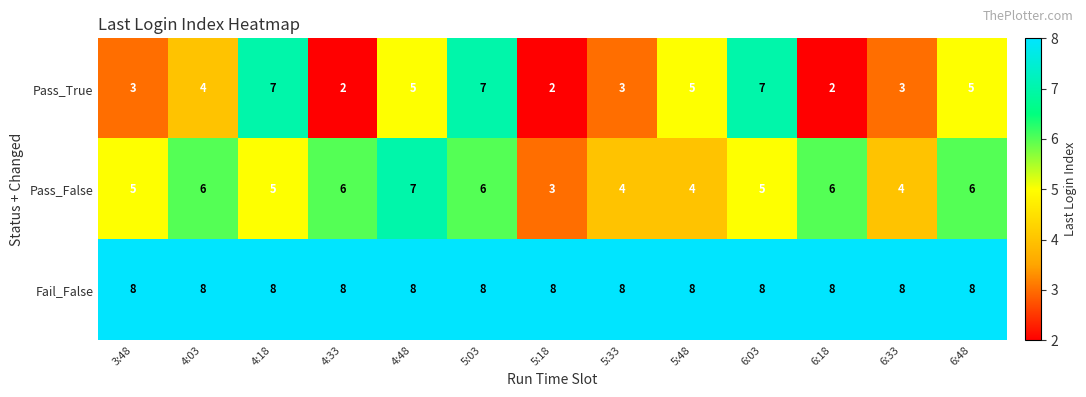

Rank the series by their average value, from highest to lowest.

Fail_False, Pass_False, Pass_True